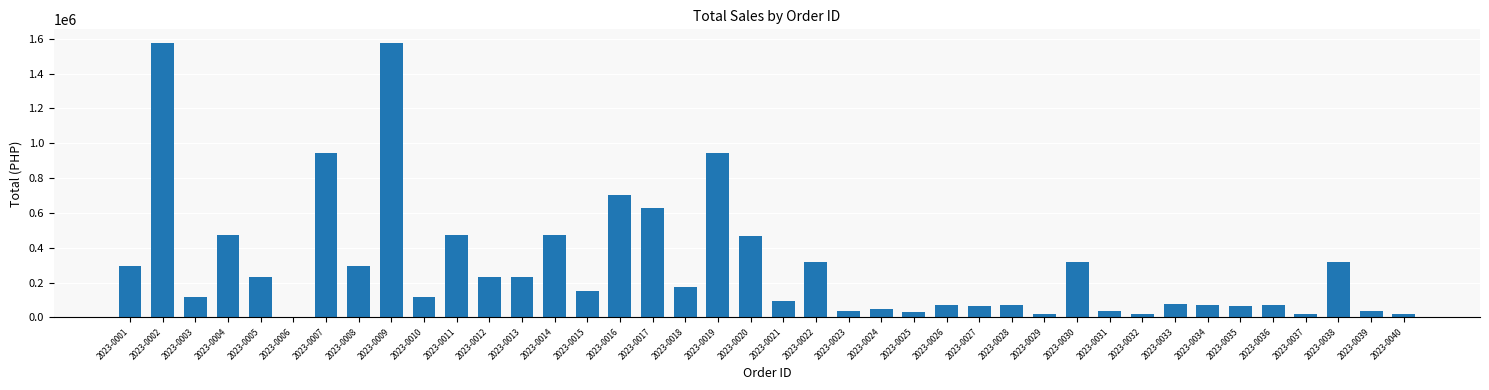

At which label does the data first exceed 152100?

2023-0001